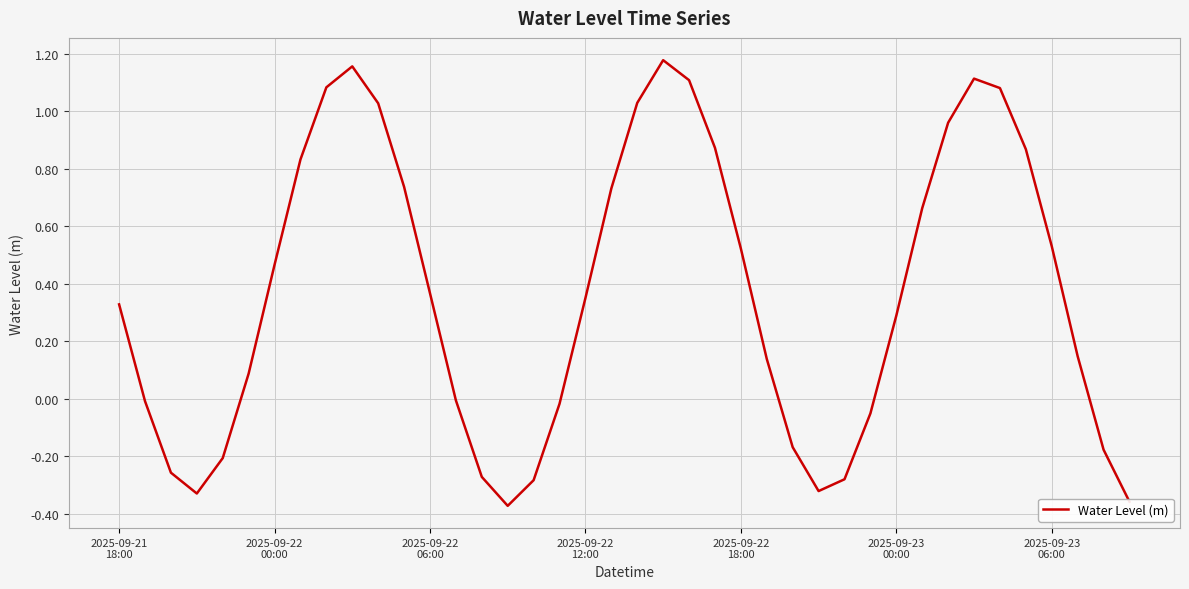

What is the difference between the second highest and second lowest values?

1.5